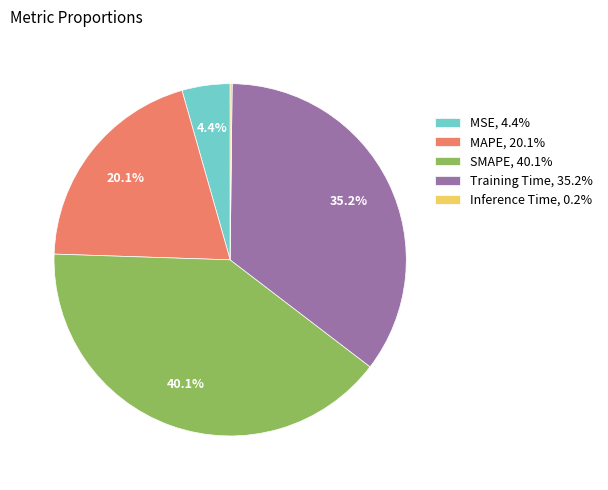

Does any single category account for the majority?

No